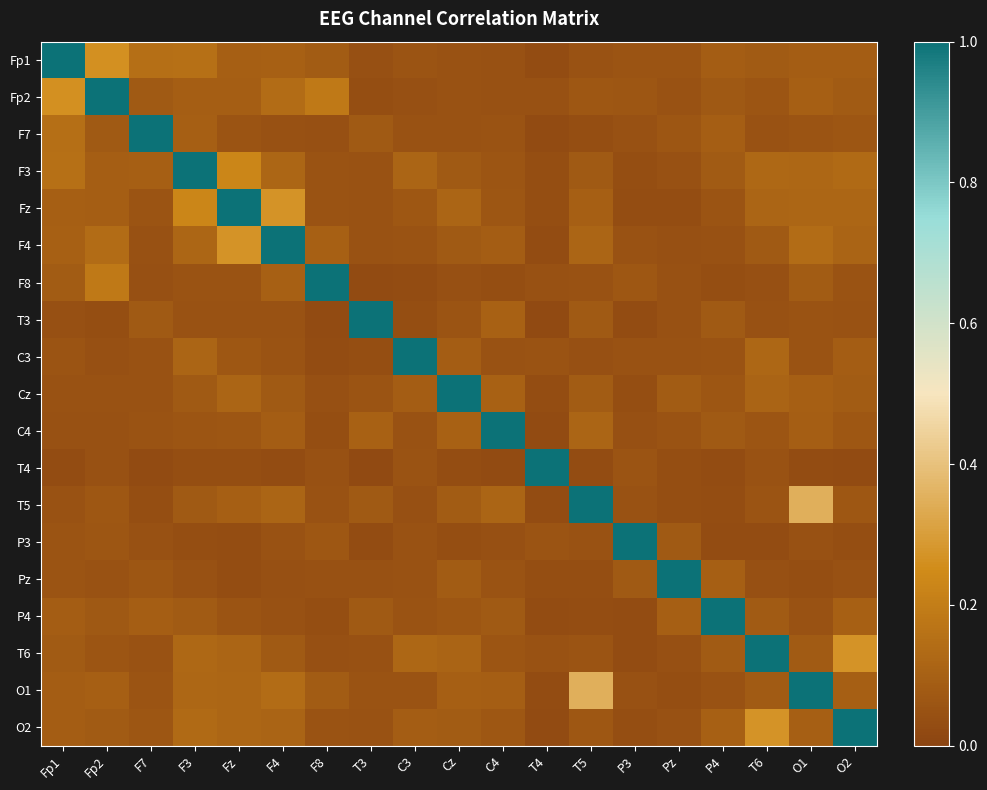

Between F4 and O1, which series saw the biggest shift?

F4